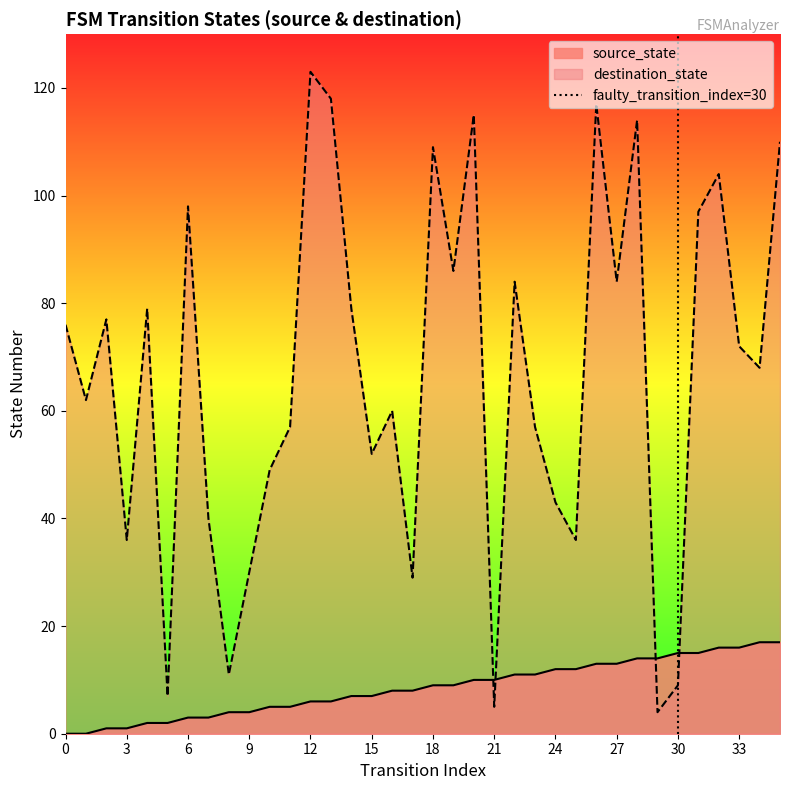

The value of destination_state at 33 is 72. True or false?

True